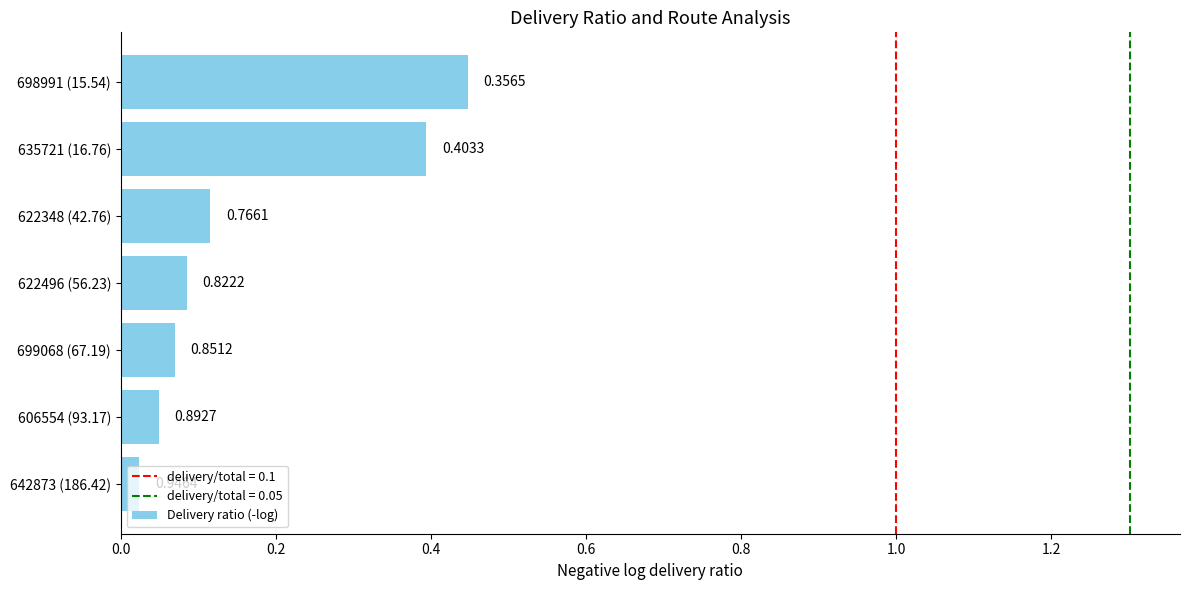

How many bars are there in total?

7